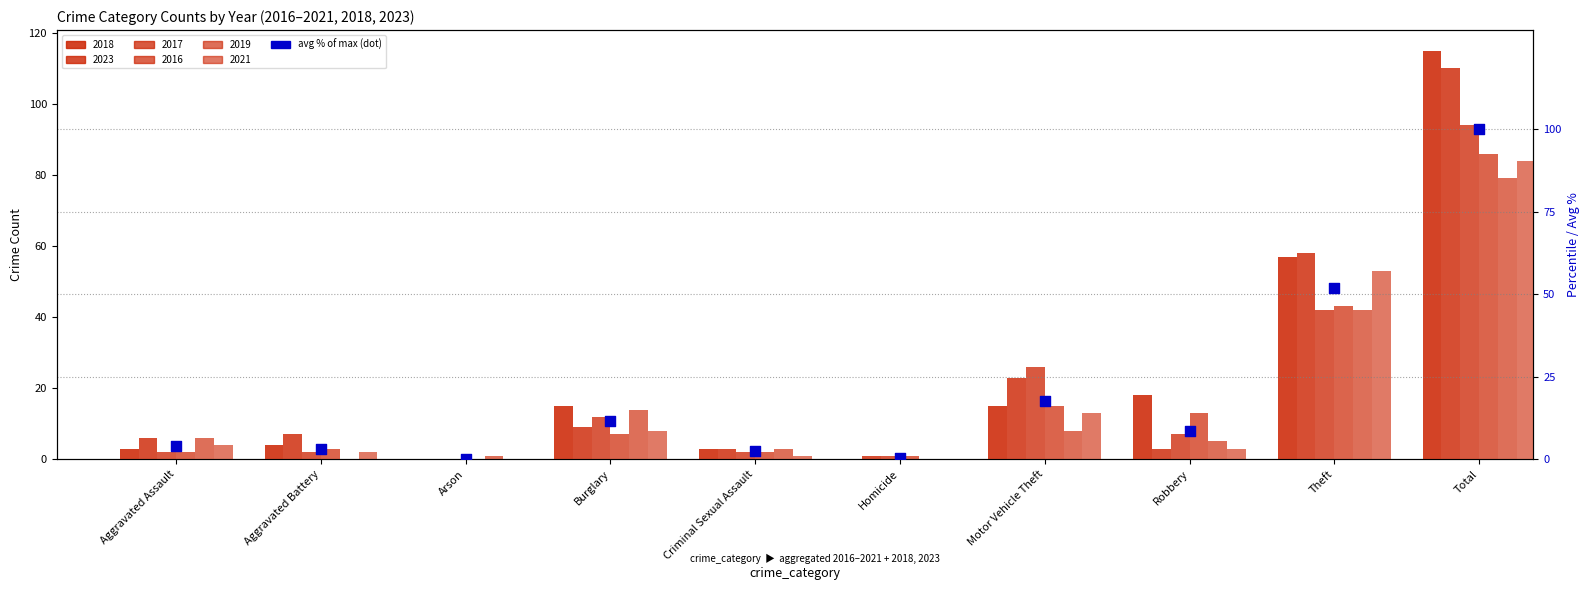

Between Aggravated Assault and Robbery, which is larger?

Robbery